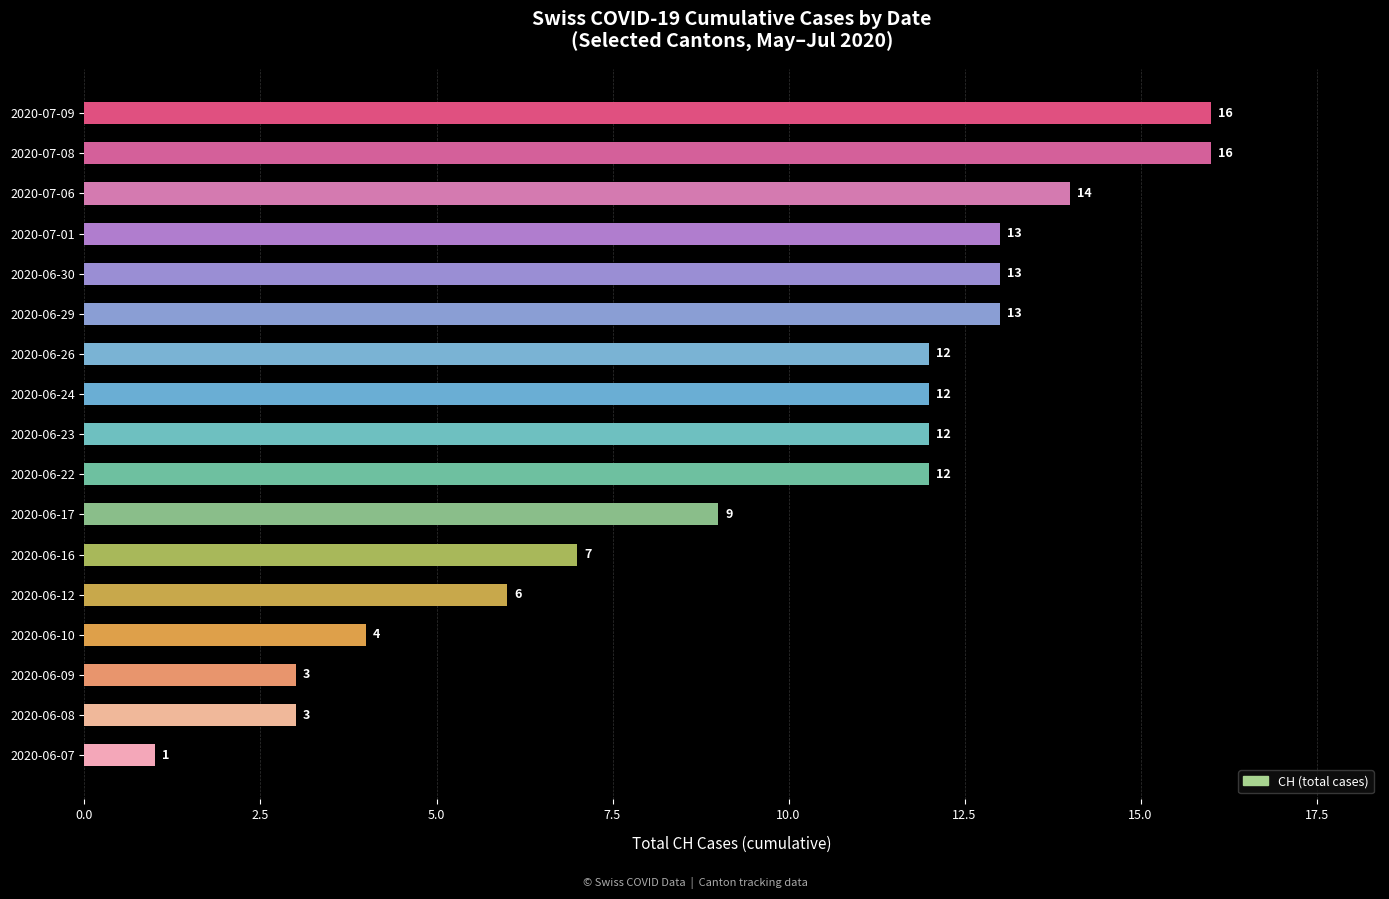

What is the approximate value at 2020-06-16?

7